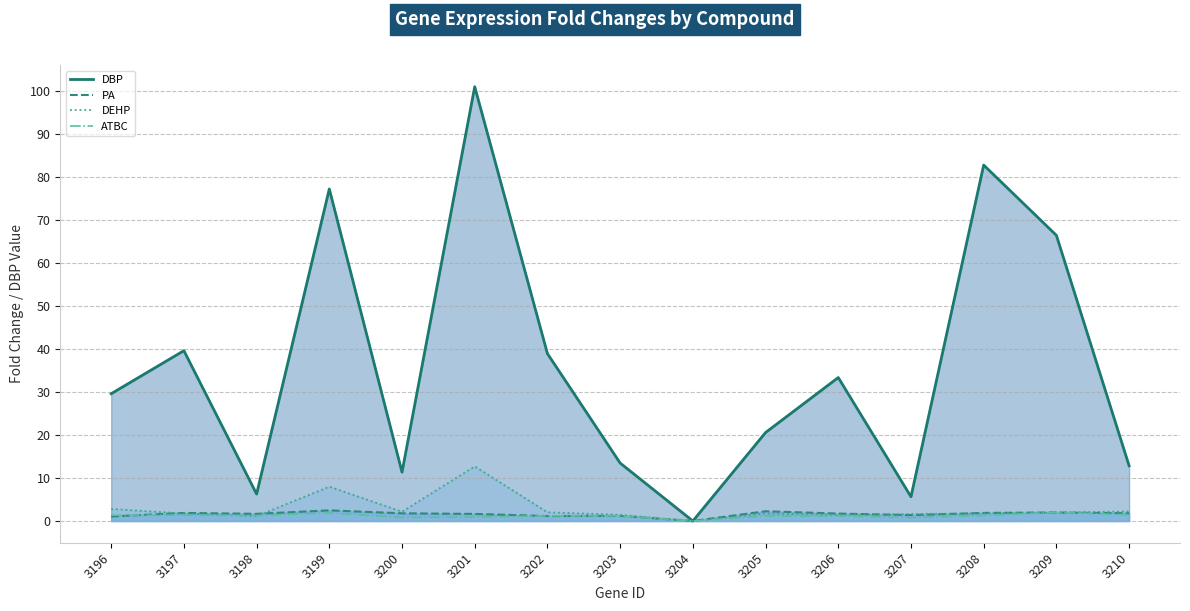

At how many categories does at least one series exceed 36?

6